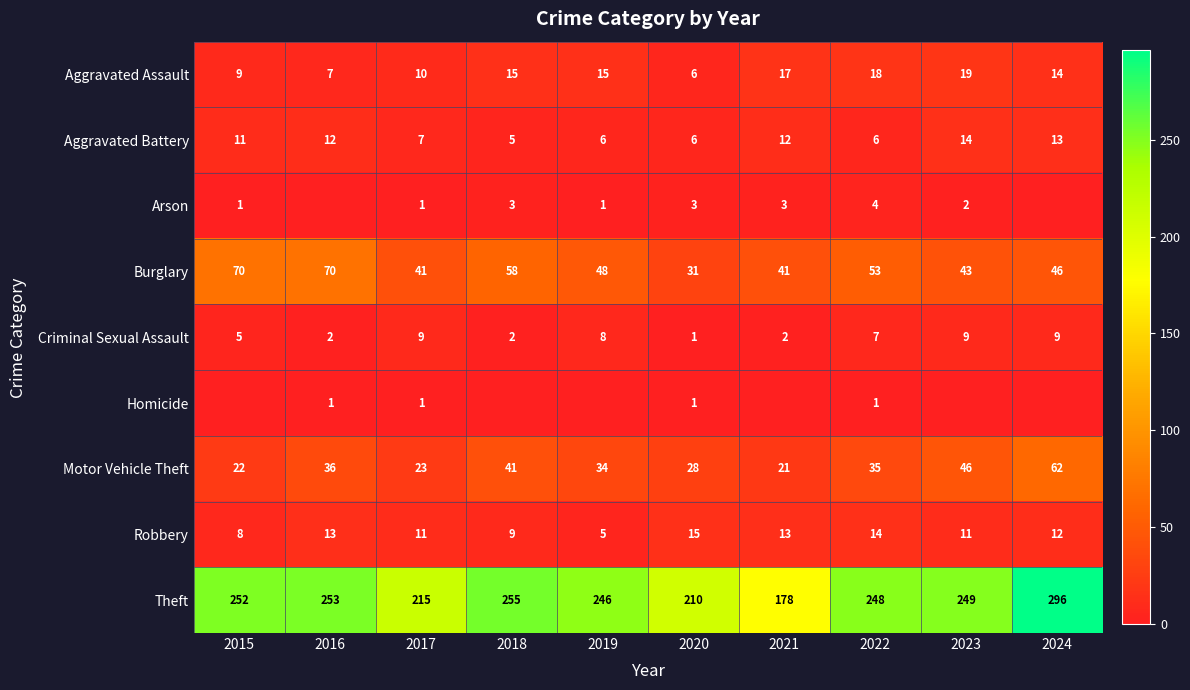

What is the difference between the Aggravated Assault values at 2018 and 2015?

6